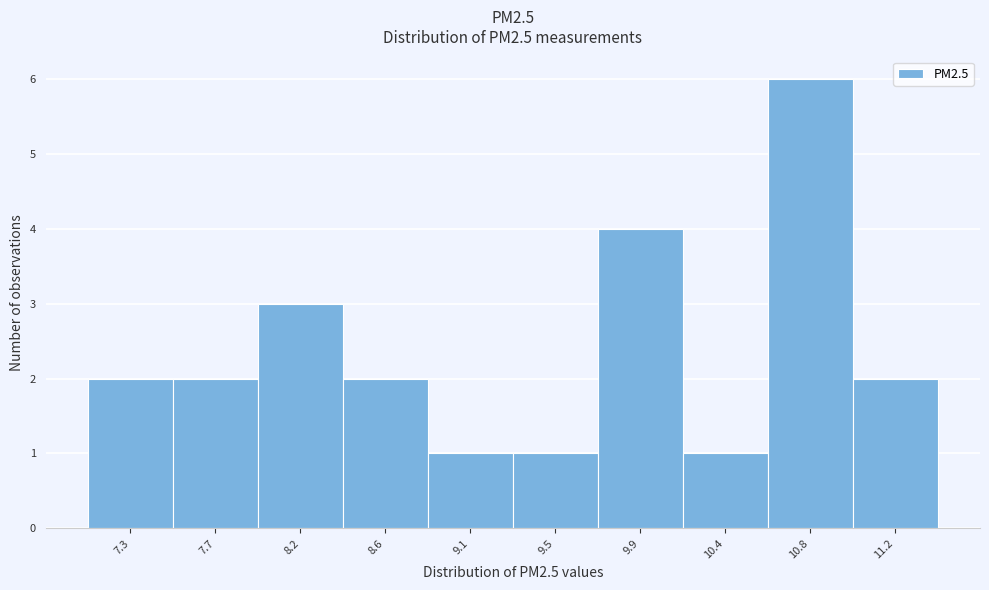

Reading right to left, extract all data points from this chart.

2	6	1	4	1	1	2	3	2	2